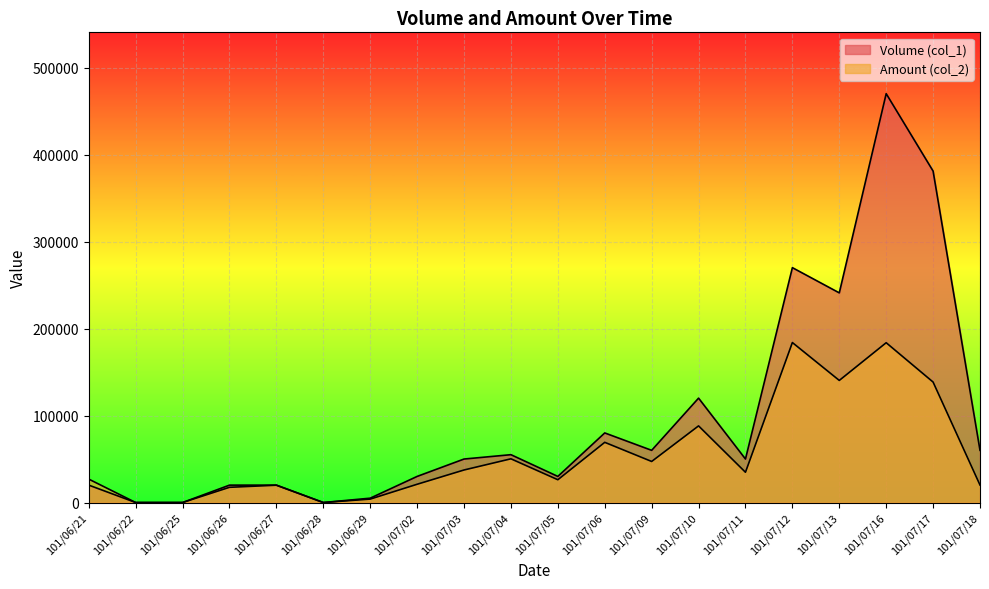

How many lines are shown in the chart?

2